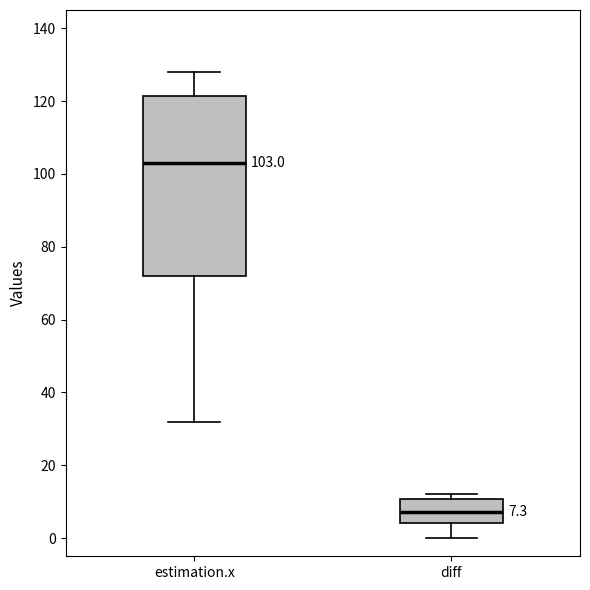

Which box has the lowest median line?

diff